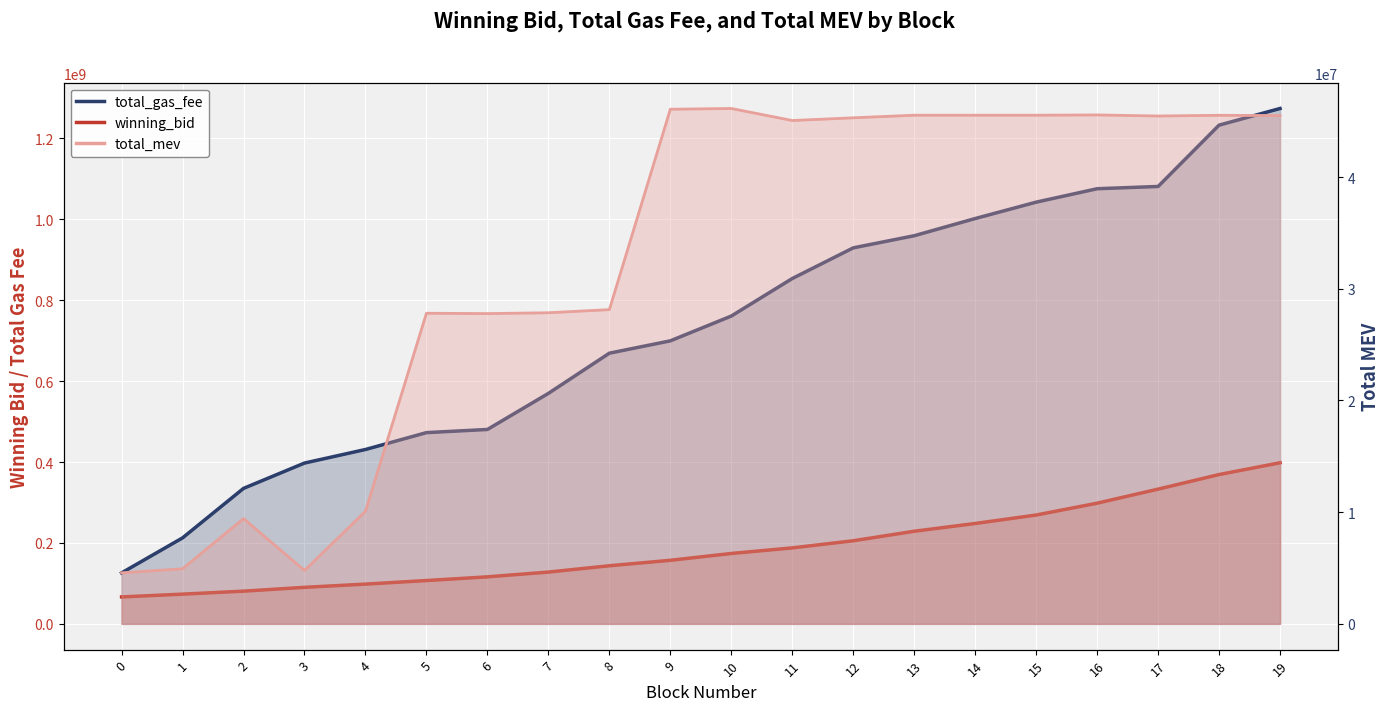

Which series has the largest range (max minus min)?

total_gas_fee_line